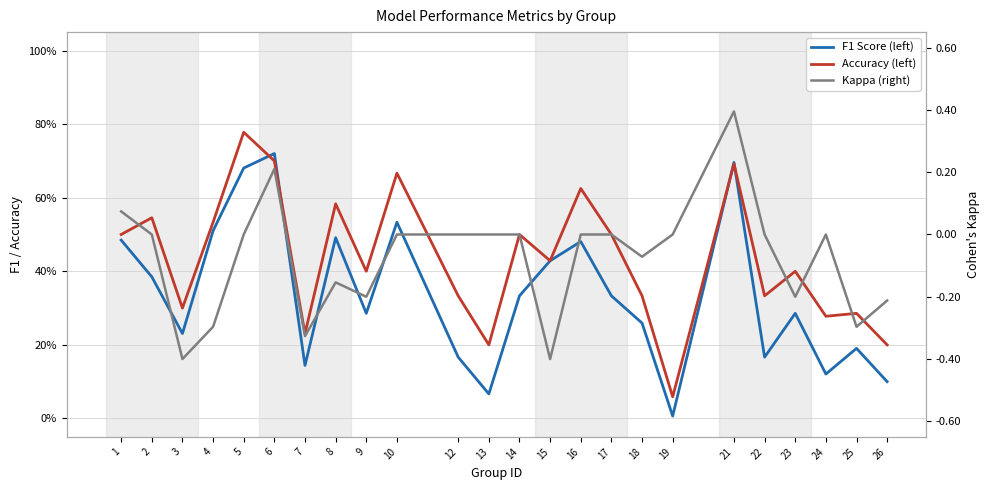

How many lines are shown in the chart?

3